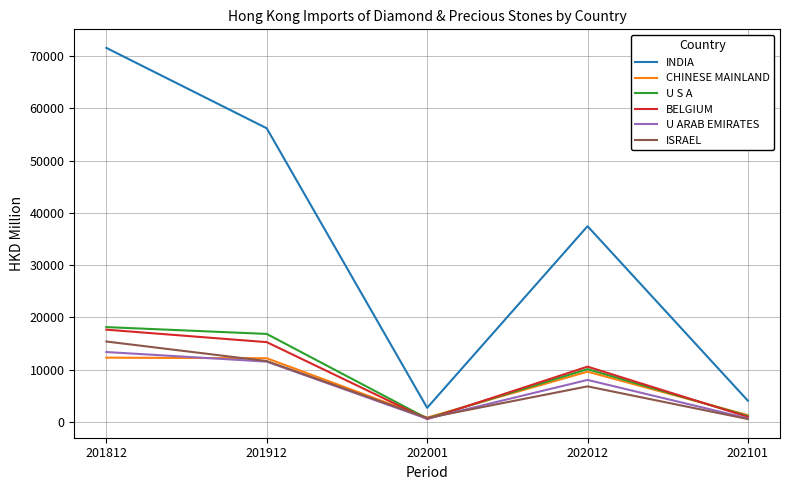

Which series ends up on top after the final intersection of CHINESE MAINLAND and U S A?

CHINESE MAINLAND